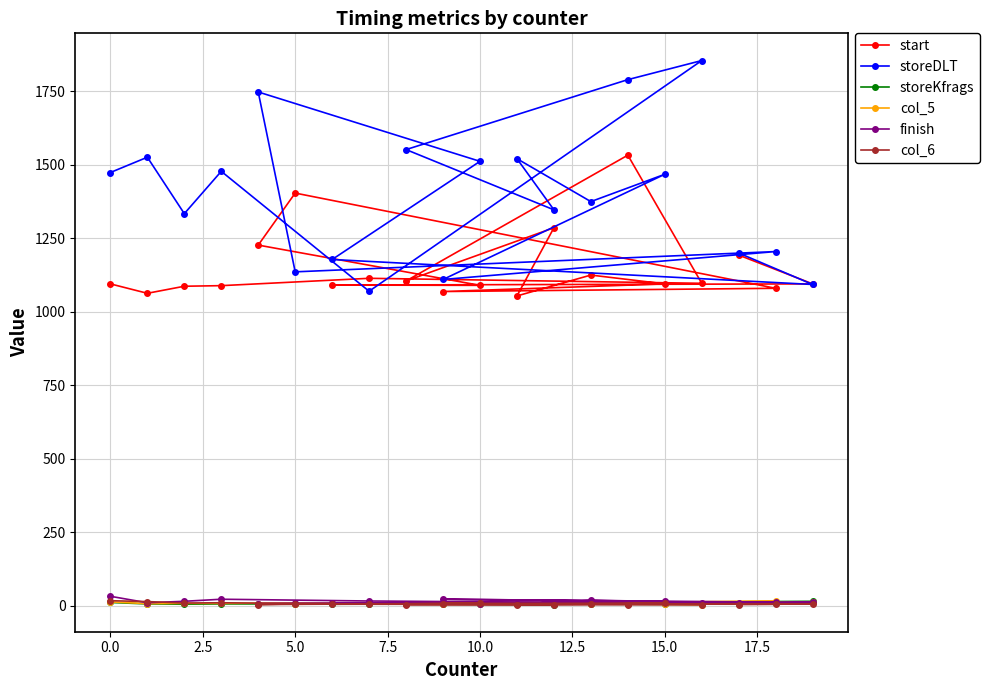

Which series has the largest total across all categories?

storeDLT